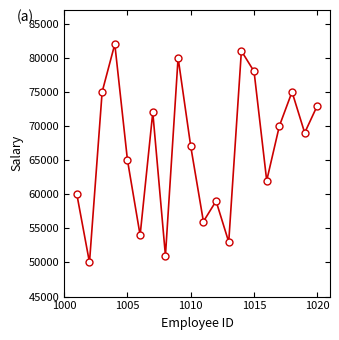

What is the range of X values (max minus min)?

19